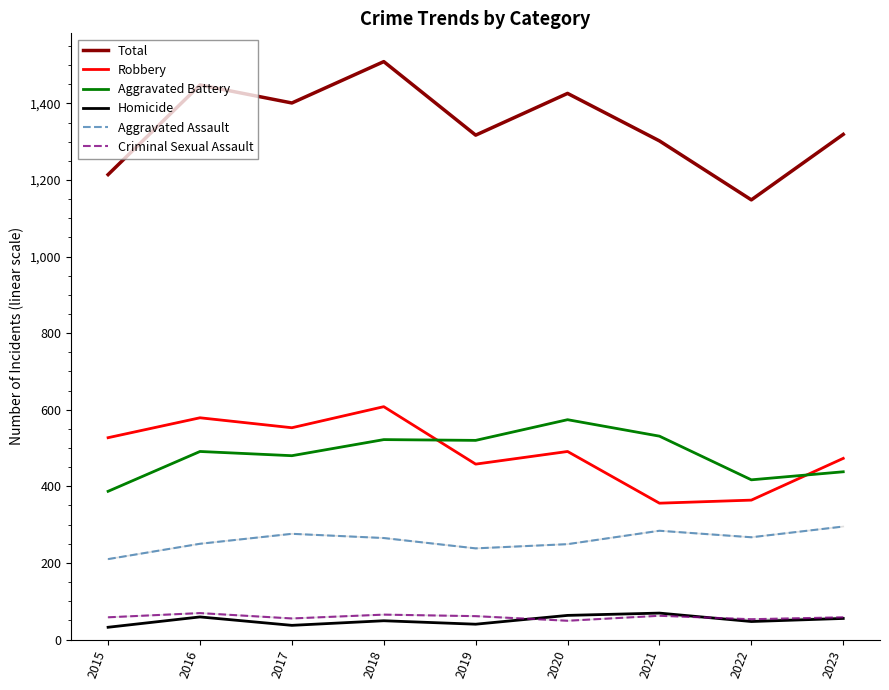

What is the spread (max minus min) of values at 2022?

1101